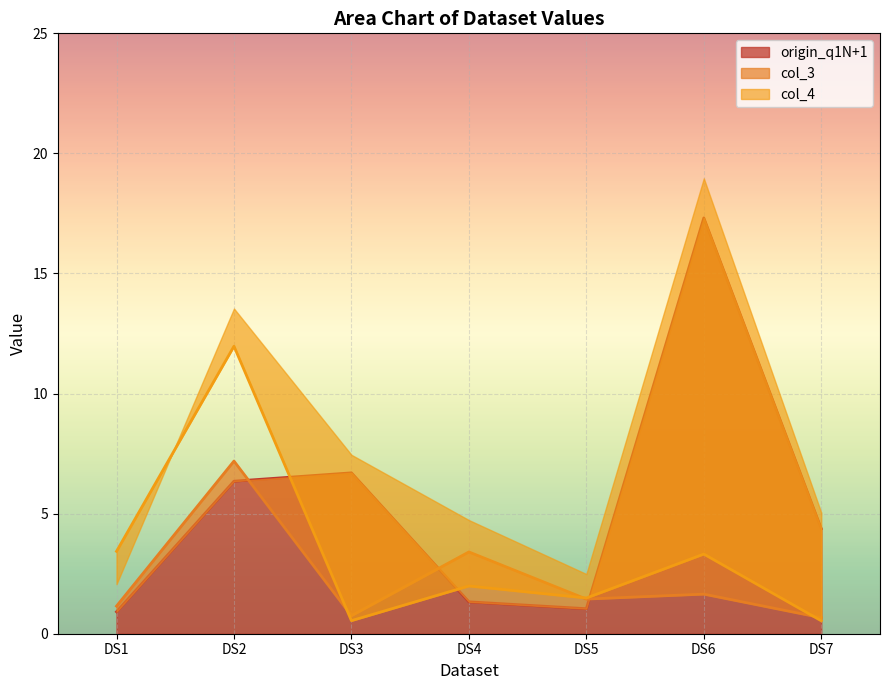

True or false: origin_q1N+1 and col_3 cross at least once.

True